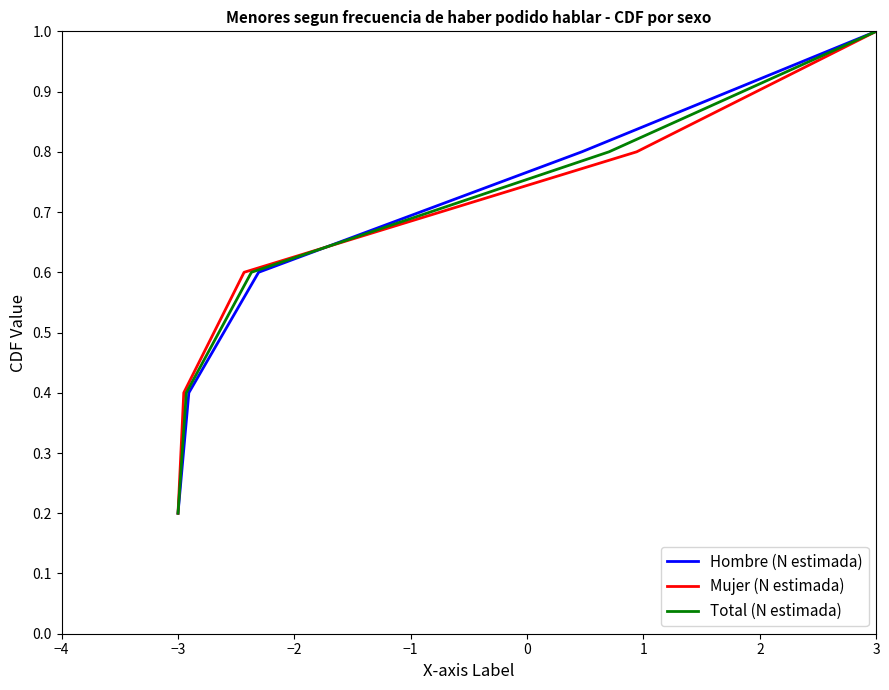

What is the lowest value of the Mujer (N estimada) series?

0.2